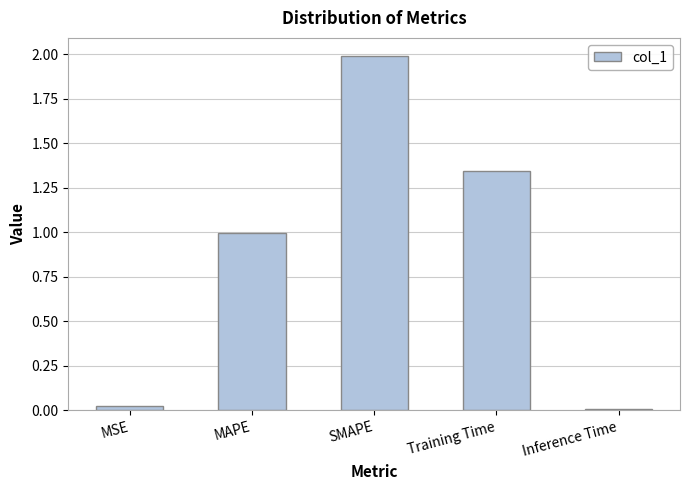

The chart shows a value of 1.0 at MAPE. True or false?

True